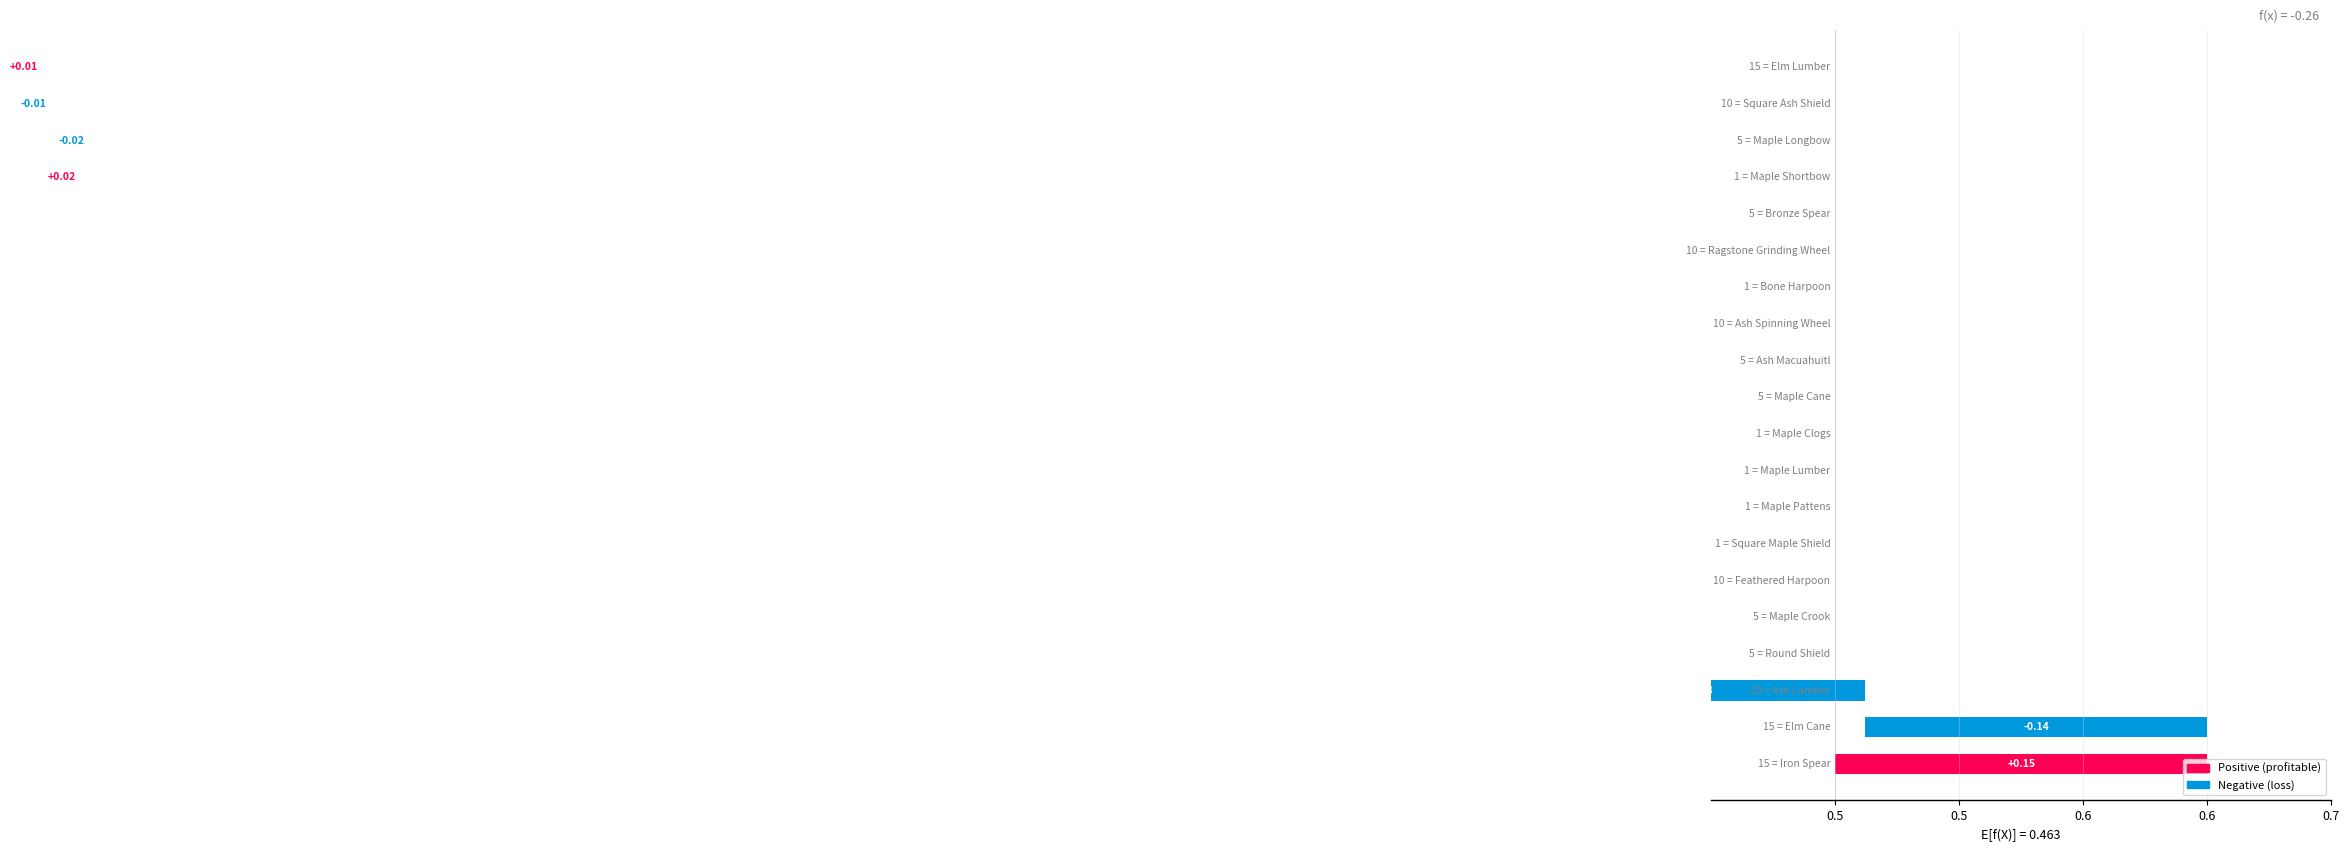

The value at 16 is 0.0. True or false?

False